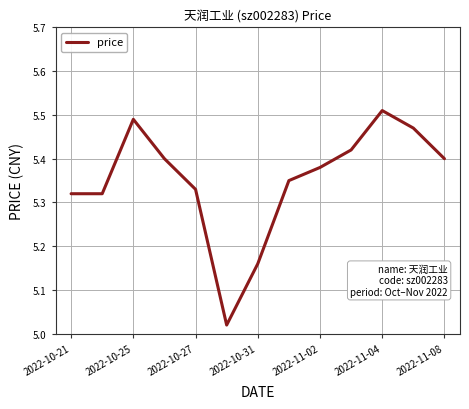

How many interior local peaks (higher than both neighbors) does the data have?

2